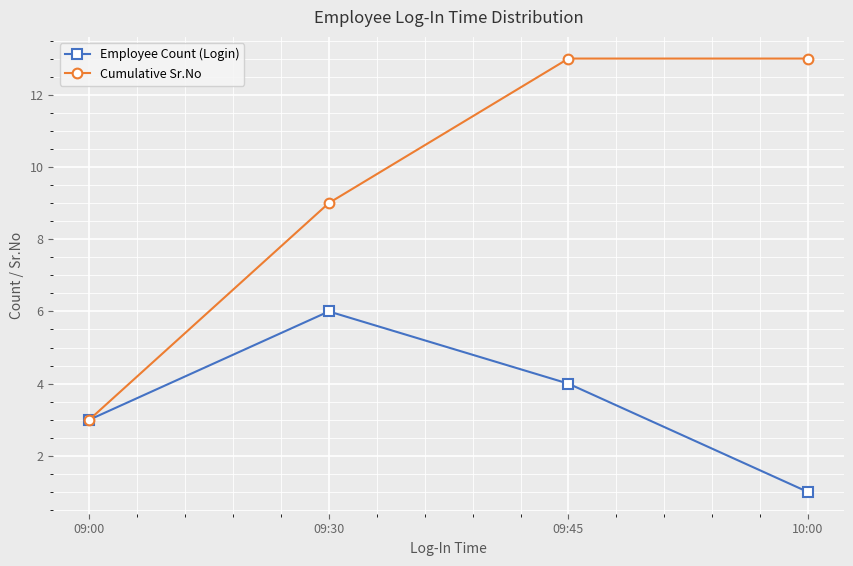

Reading right to left, list all the values displayed in this chart.

Employee Count (Login): 1	4	6	3
Cumulative Sr.No: 13	13	9	3